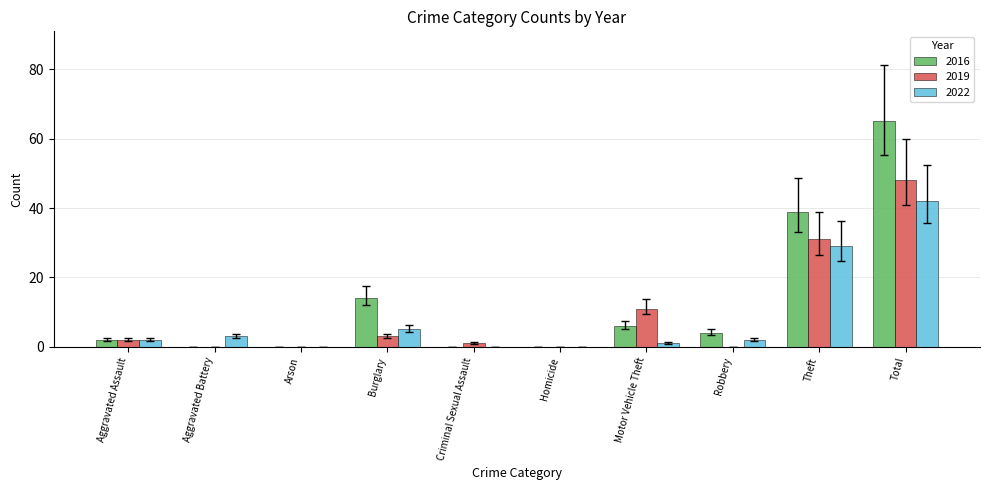

Which series changed the most between Burglary and Homicide?

2016